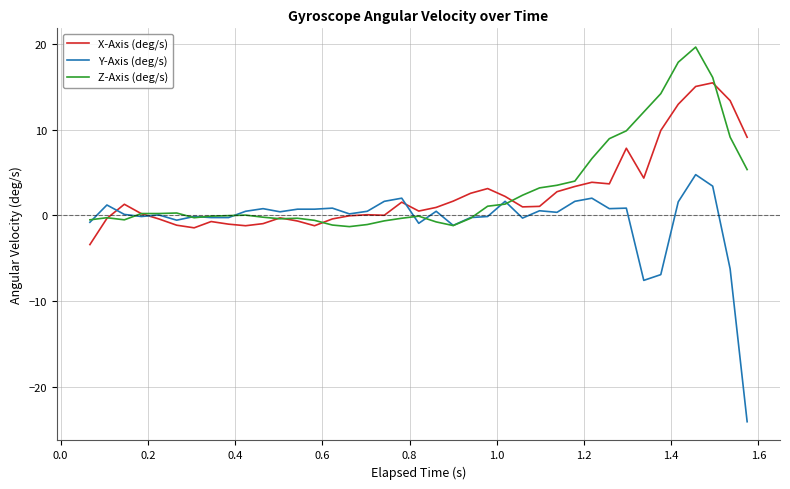

Which series has the largest range (max minus min)?

Y-Axis (deg/s)